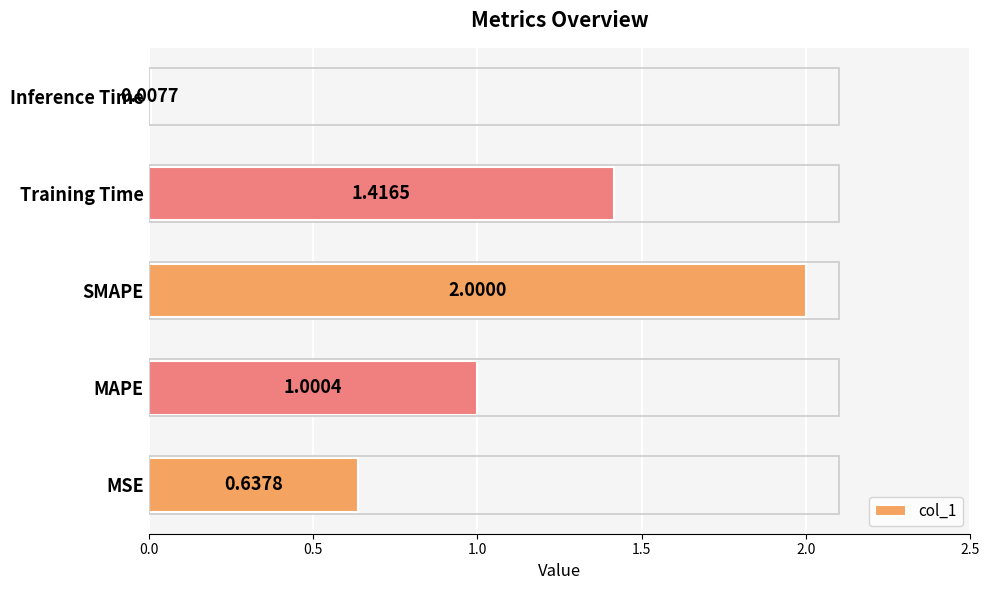

What is the difference between the second highest and second lowest values?

0.8